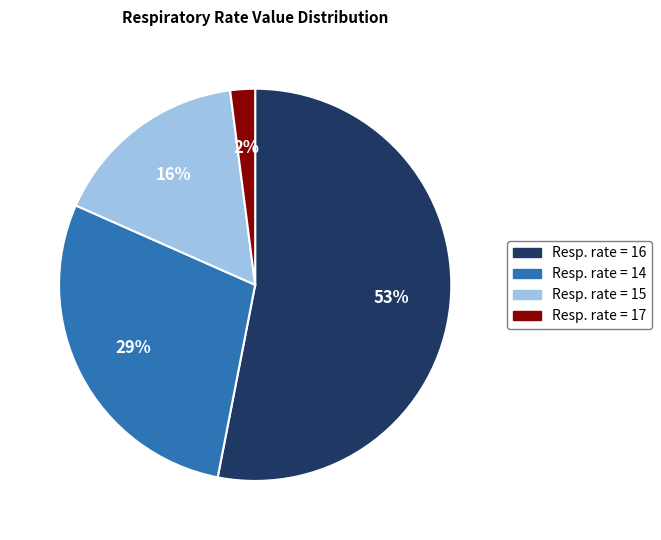

To the nearest percent, what is the difference between the largest and smallest slice percentages?

51%